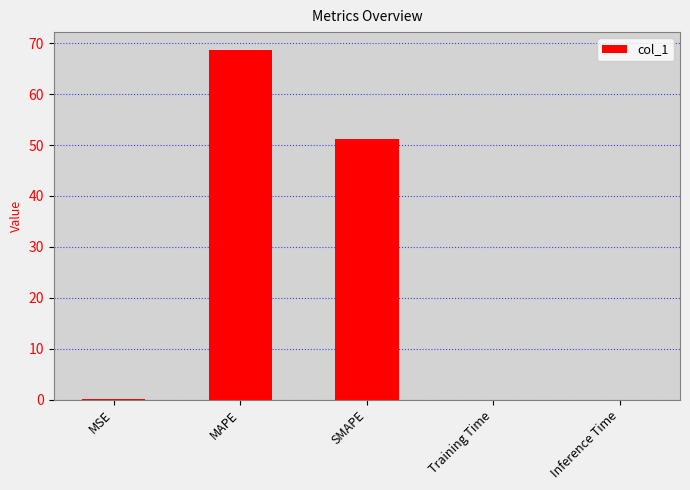

The value at Inference Time is 0.0. True or false?

True